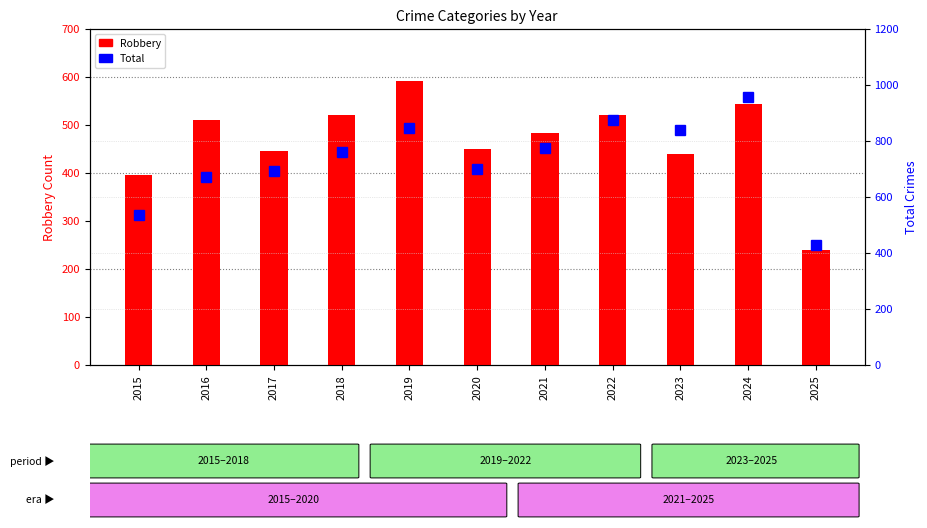

What is the average value of the Robbery series?

467